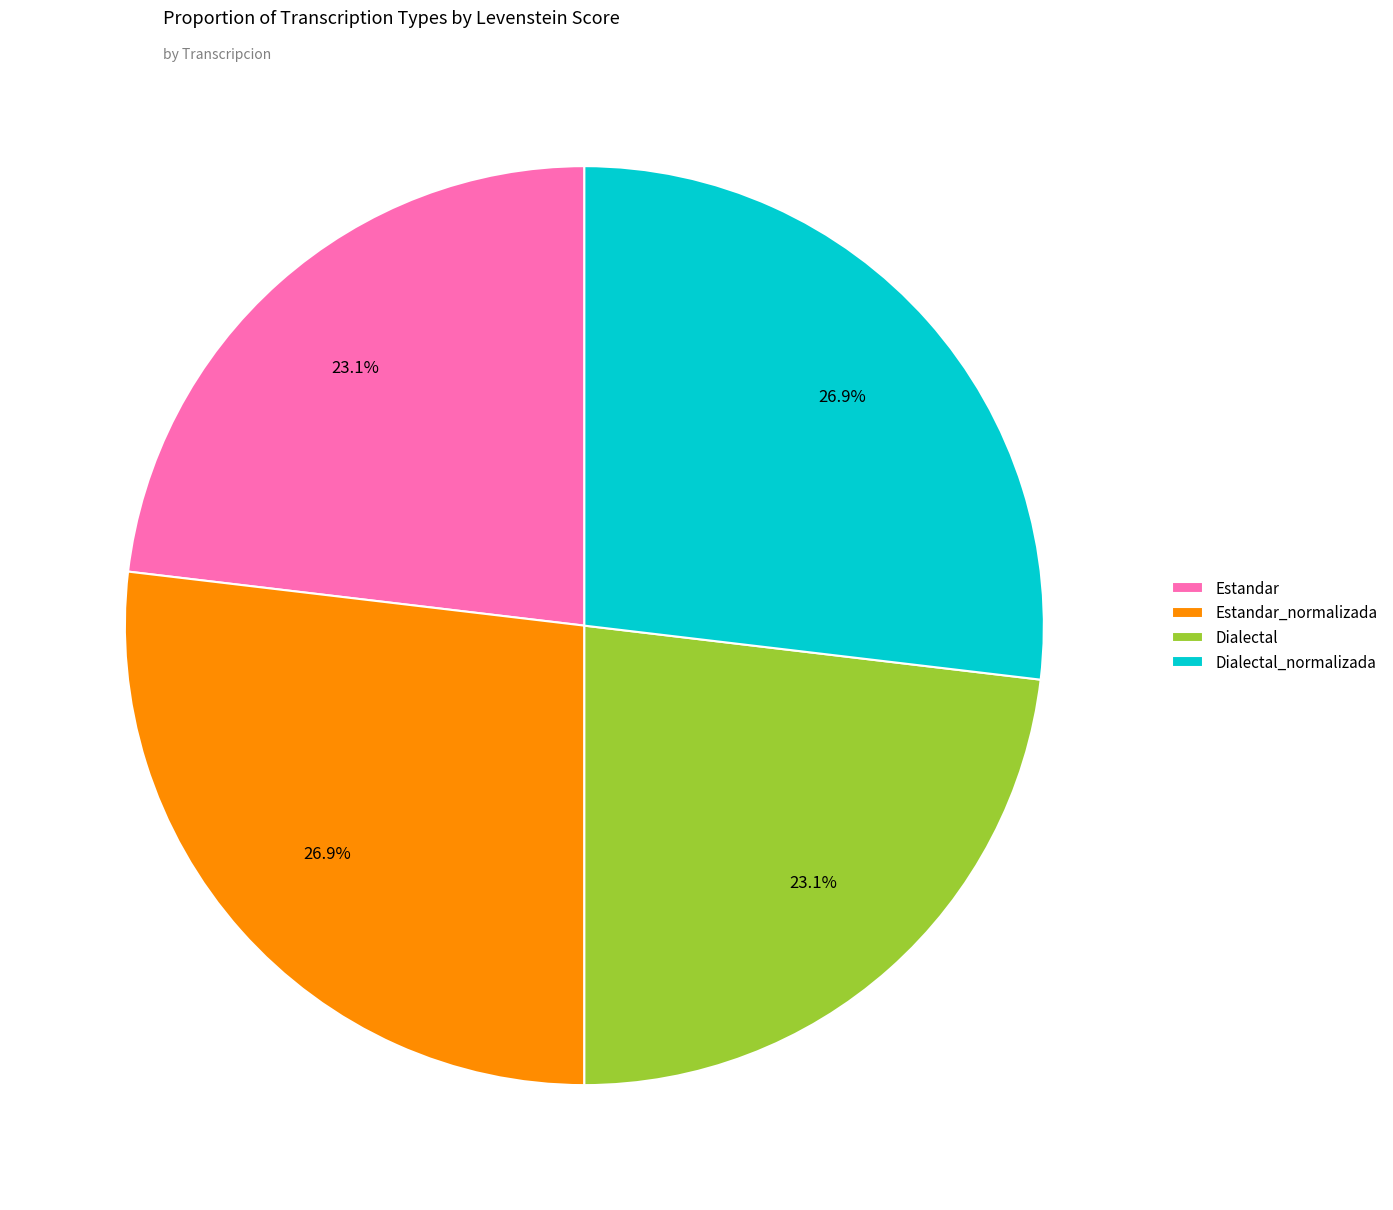

The Estandar_normalizada slice represents 19% of the pie. True or false?

False